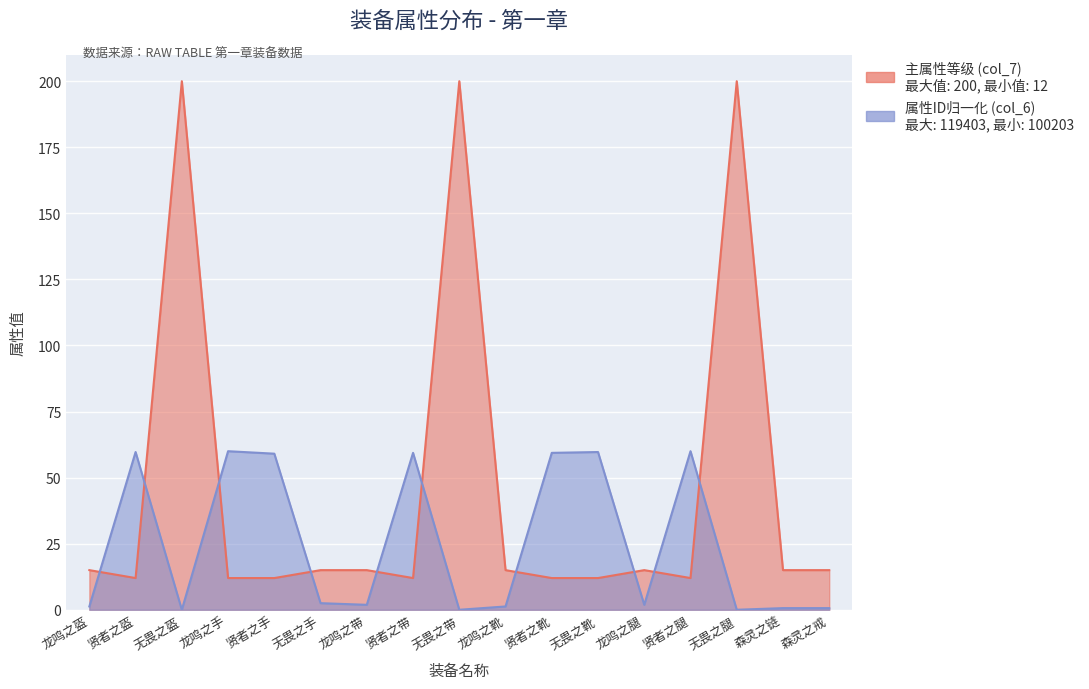

What position from the left is 无畏之带?

9